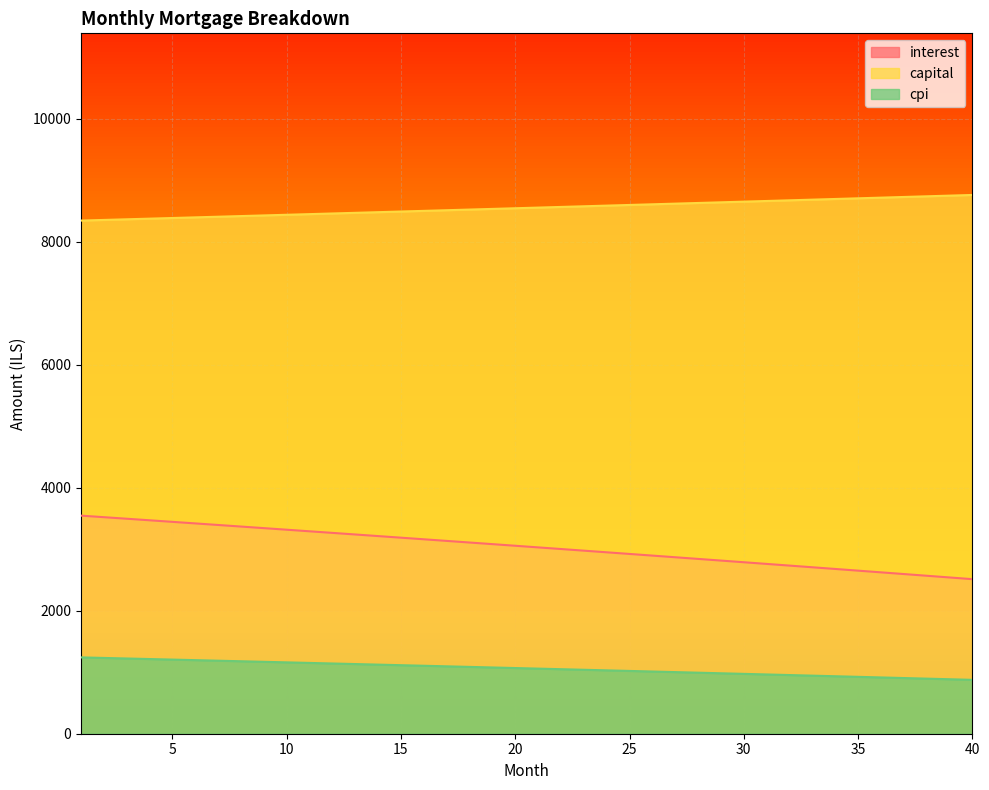

The value of interest at 10 is 3317.2. True or false?

True